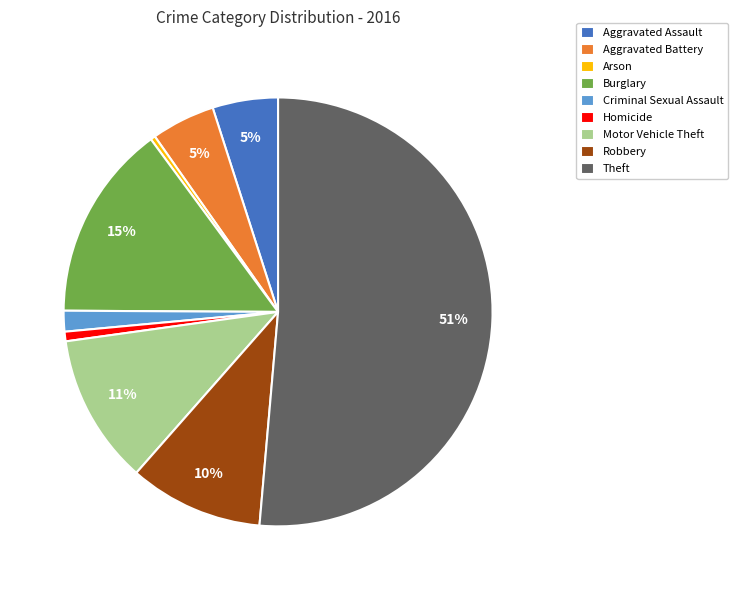

Which slice is the largest?

Theft